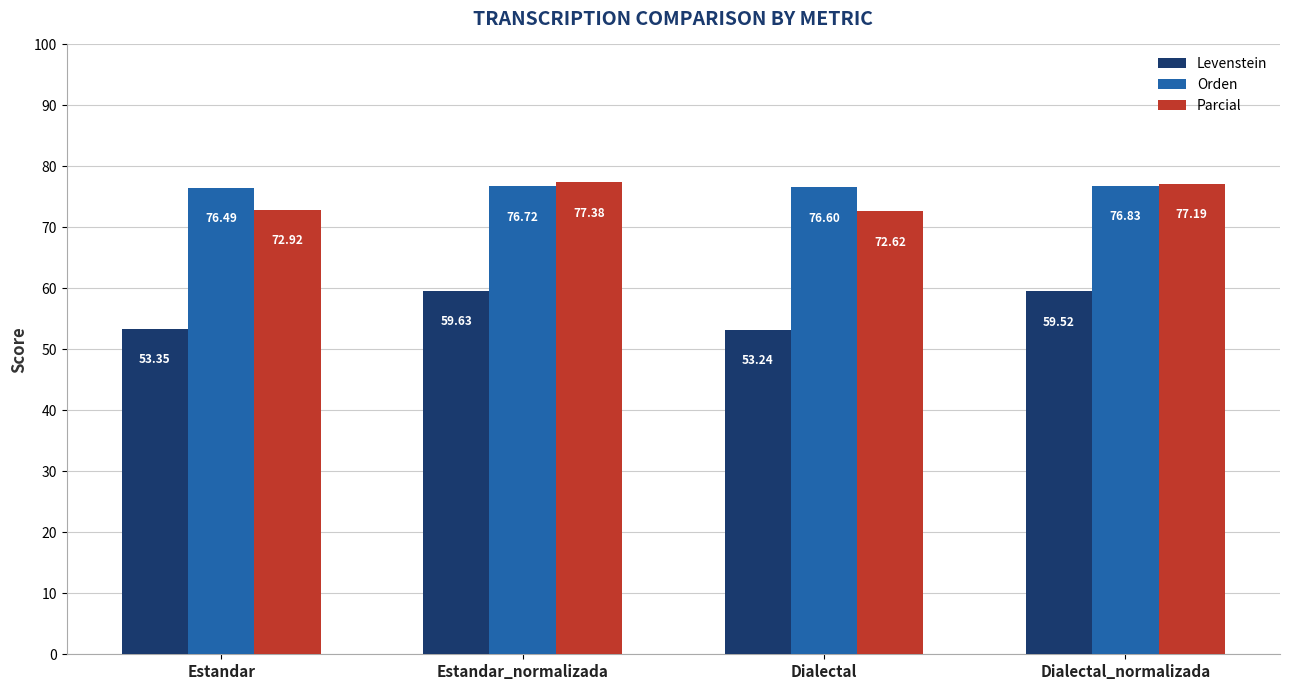

What is the difference between the maximum and minimum values in the Levenstein series?

6.4